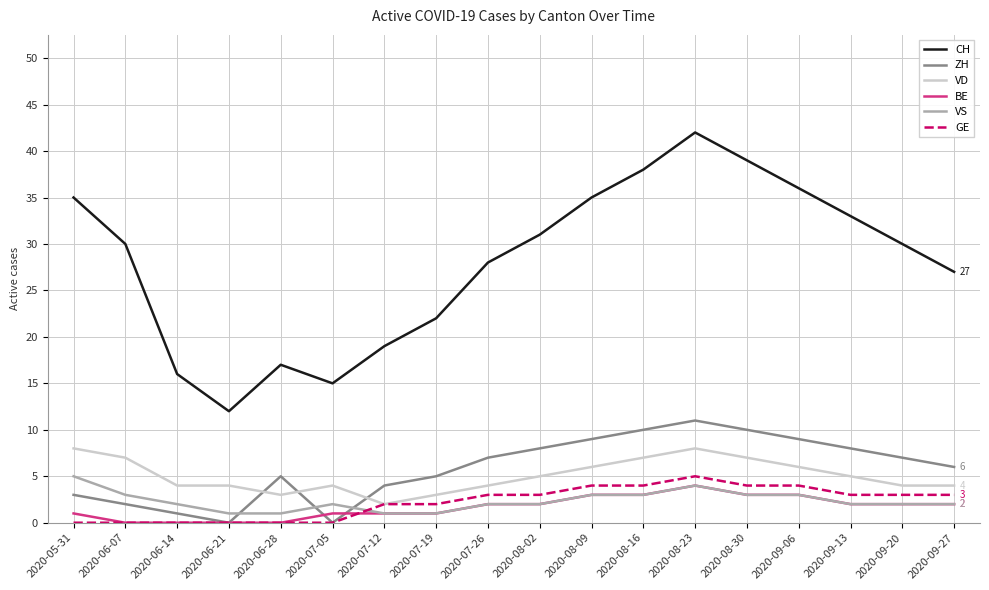

Which series has the largest total across all categories?

CH